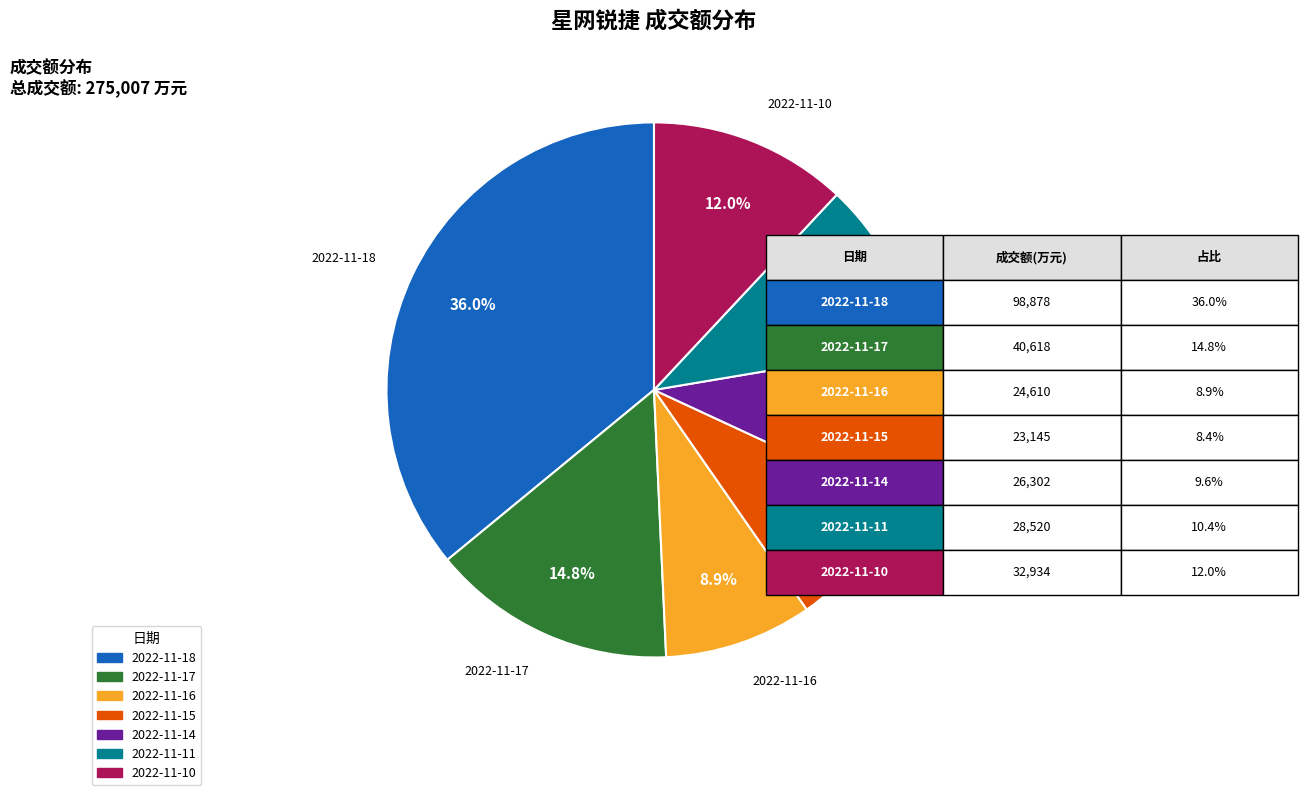

Between 2022-11-10 and 2022-11-18, which is larger?

2022-11-18